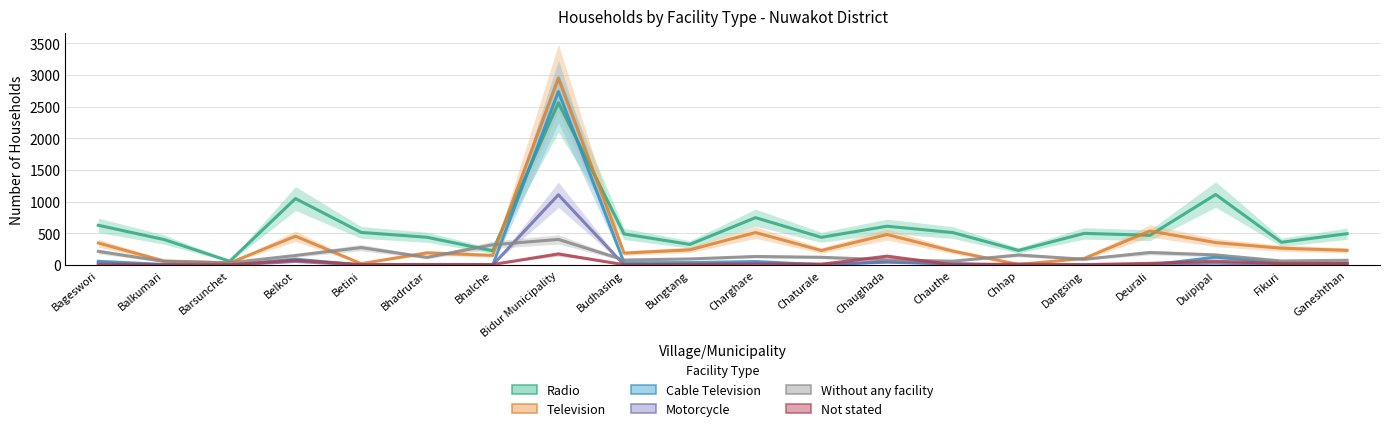

List the series in order of their peak value, lowest first.

Not stated, Without any facility, Motorcycle, Radio, Cable Television, Television